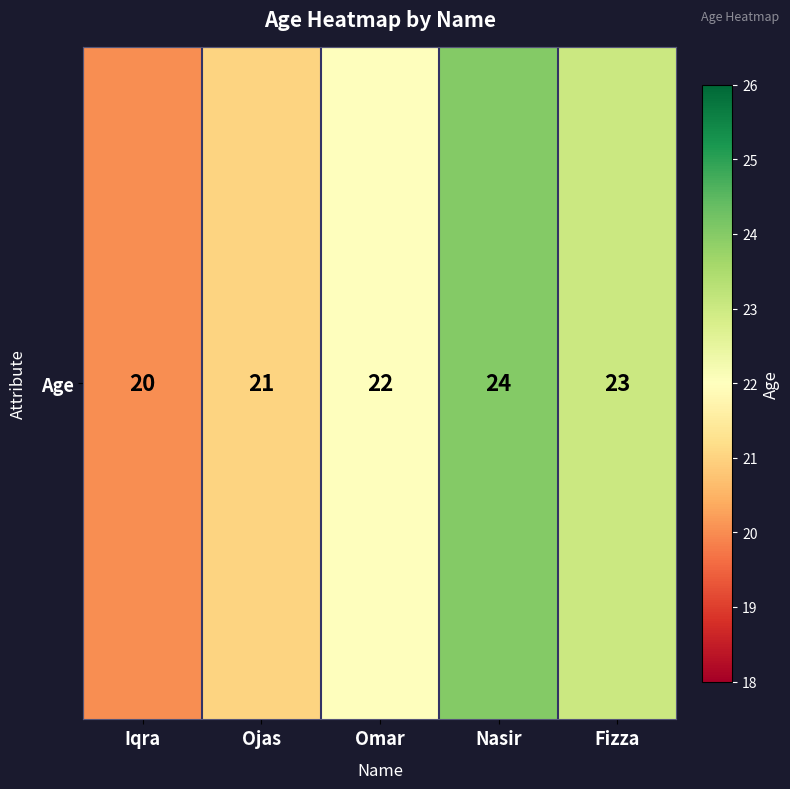

True or false: the data shows 5 at Omar.

False